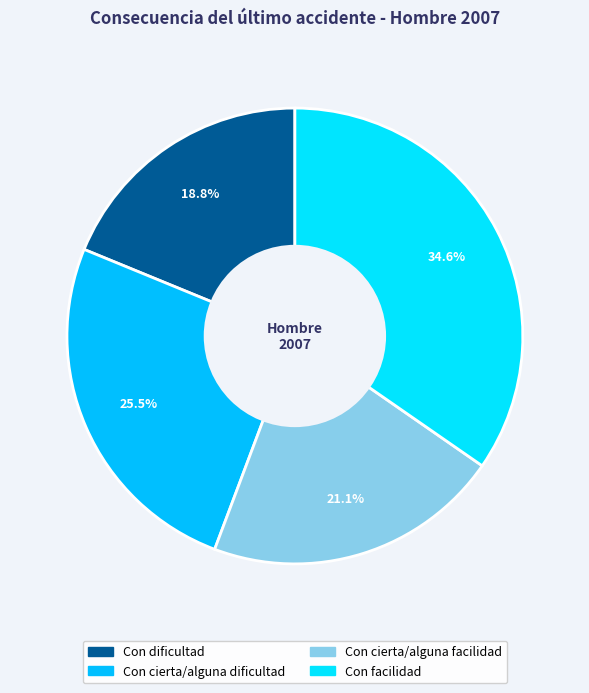

Is there any slice that represents more than half of the pie?

No